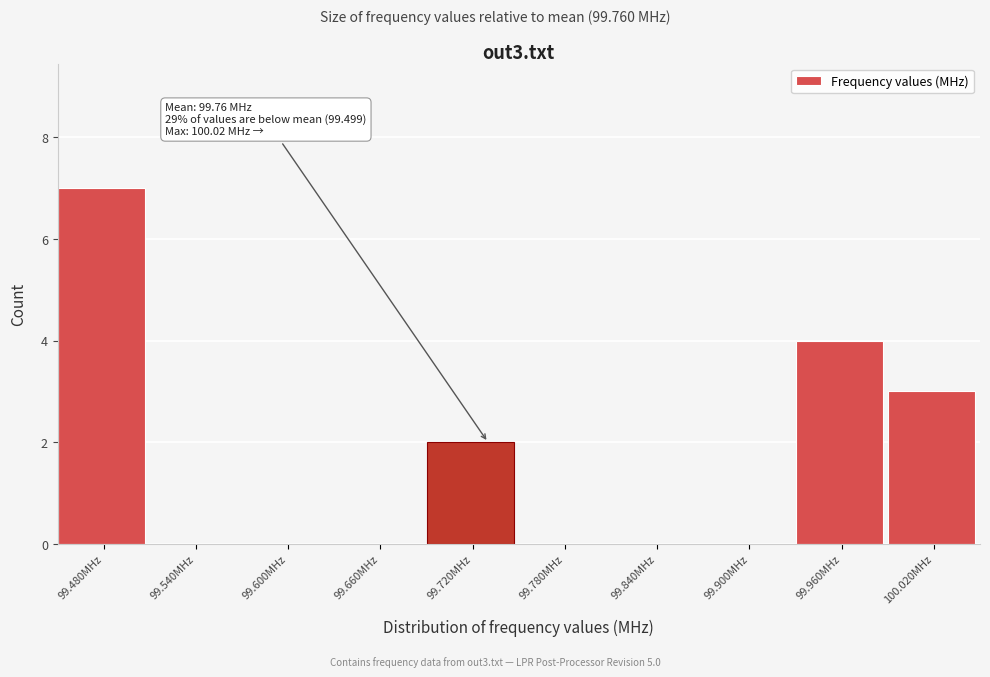

Reading left to right, what are all the values shown in this chart?

99.480MHz=7	99.540MHz=0	99.600MHz=0	99.660MHz=0	99.720MHz=2	99.780MHz=0	99.840MHz=0	99.900MHz=0	99.960MHz=4	100.020MHz=3